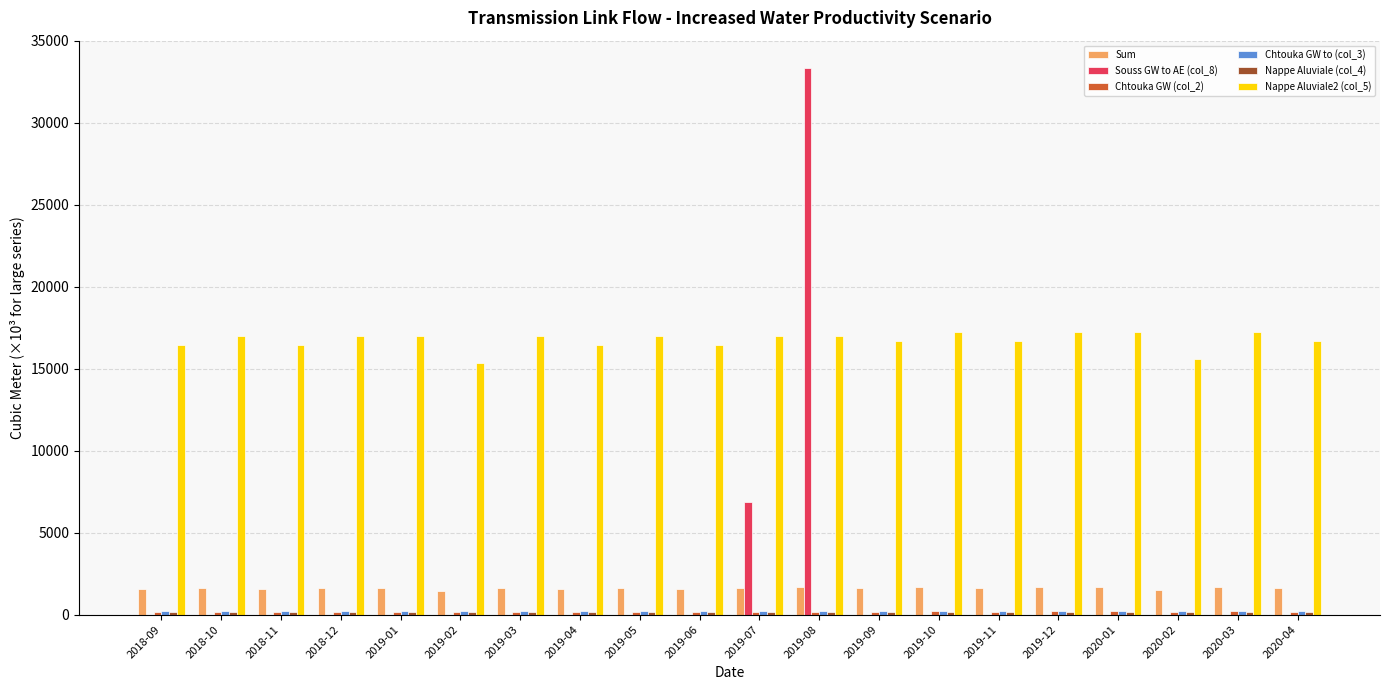

Which series has the largest total across all categories?

Nappe Aluviale2 (col_5)